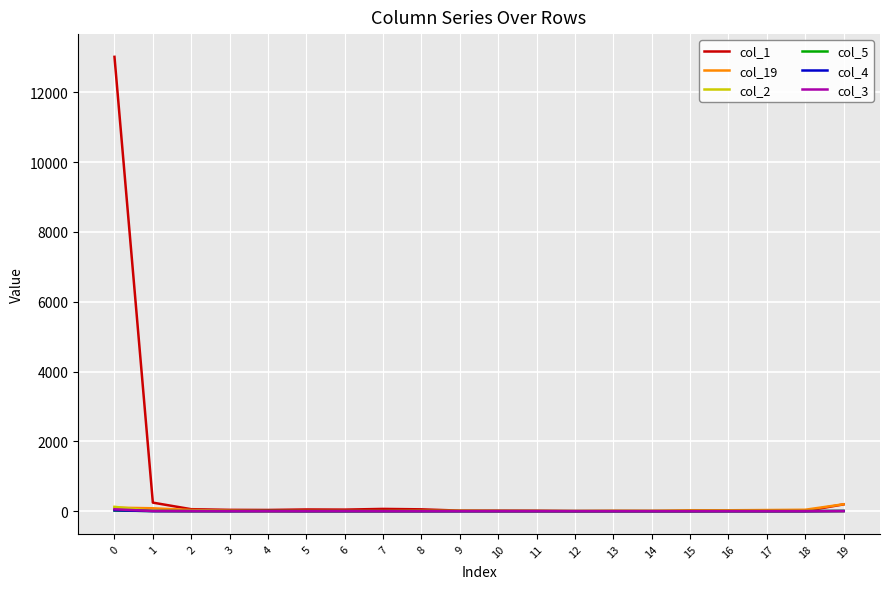

What is the difference between the maximum and second lowest values in the col_19 series?

195